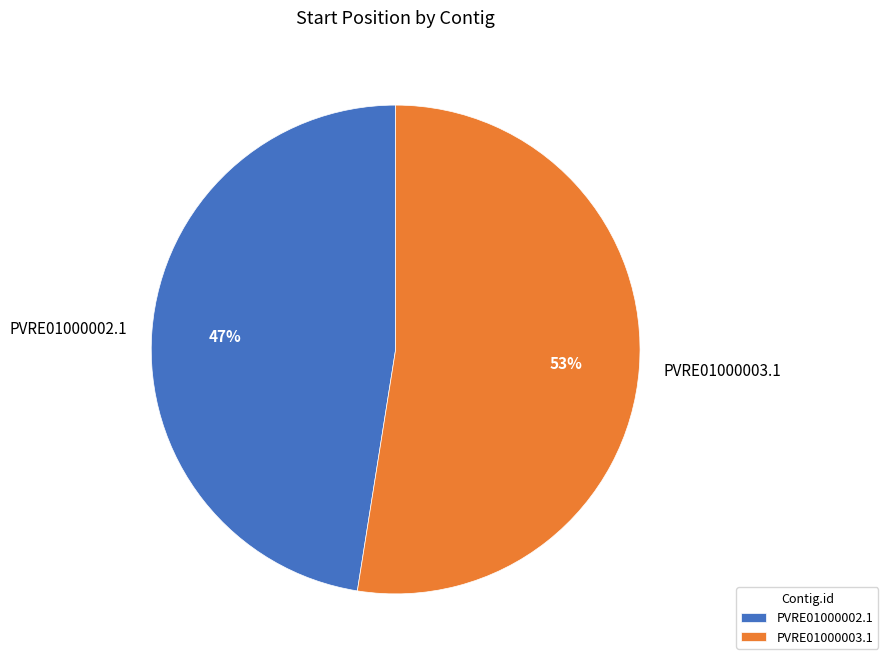

To the nearest percent, what portion does PVRE01000002.1 represent?

47%